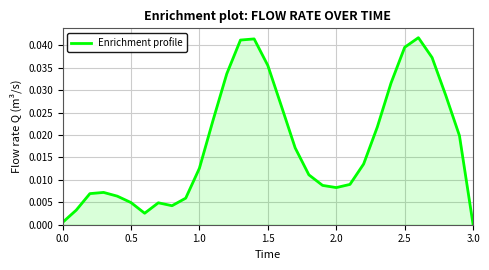

How many values exceed 0?

30